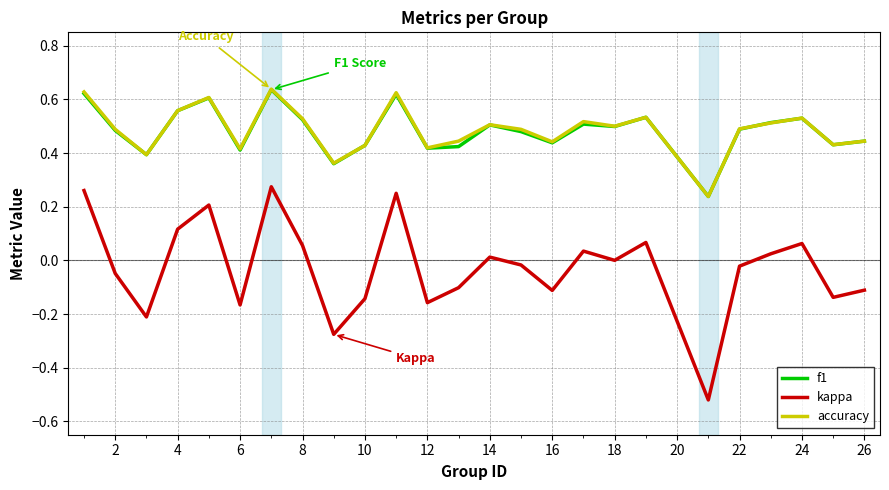

True or false: accuracy and kappa intersect in this chart.

False